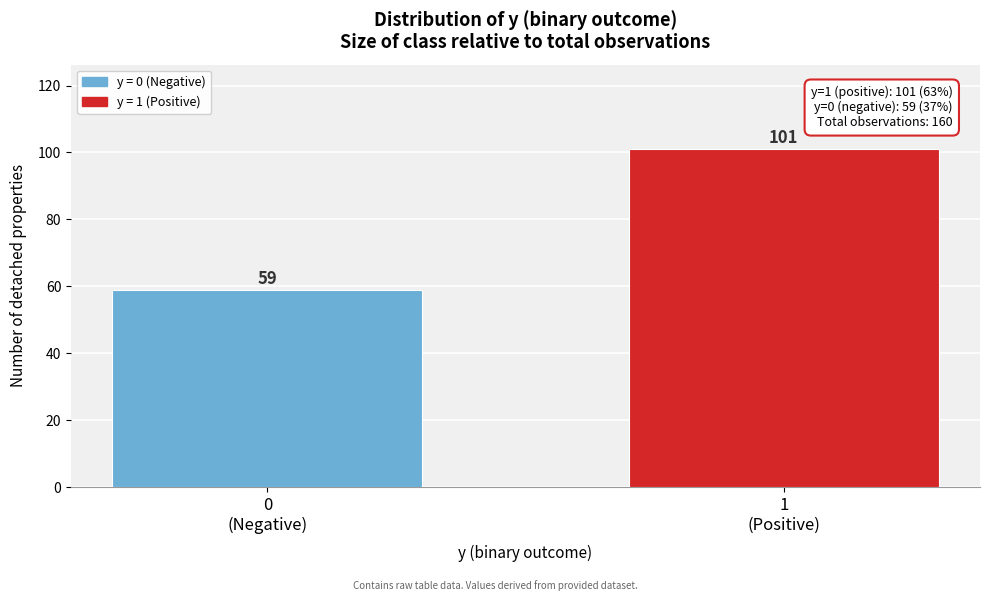

Reading left to right, list all the values displayed in this chart.

59	101